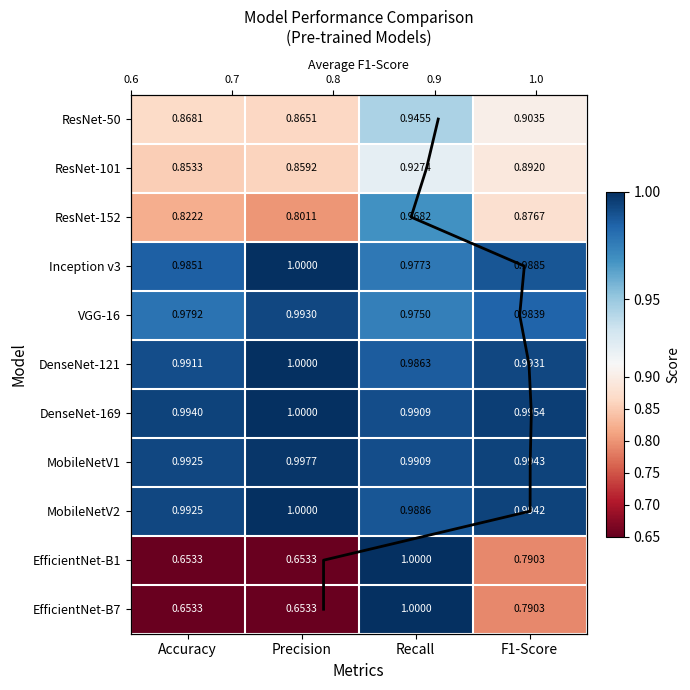

What is the lowest value of the DenseNet-121 series?

1.0